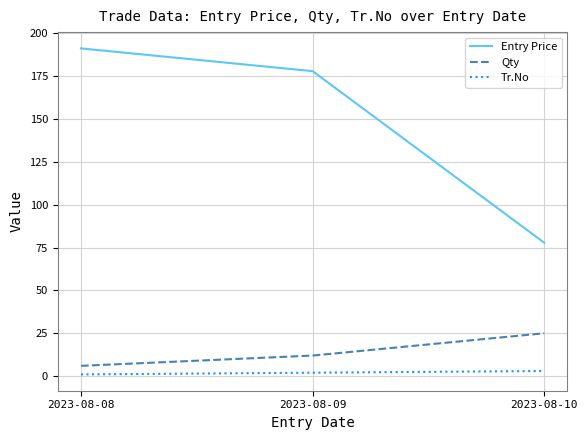

What is the difference between the Tr.No values at 2023-08-08 and 2023-08-09?

1.0